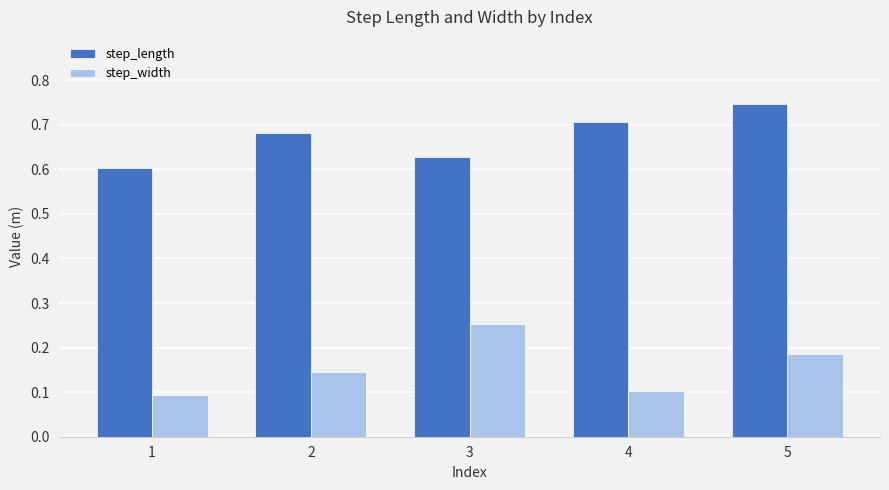

Which series has the largest total across all categories?

step_length